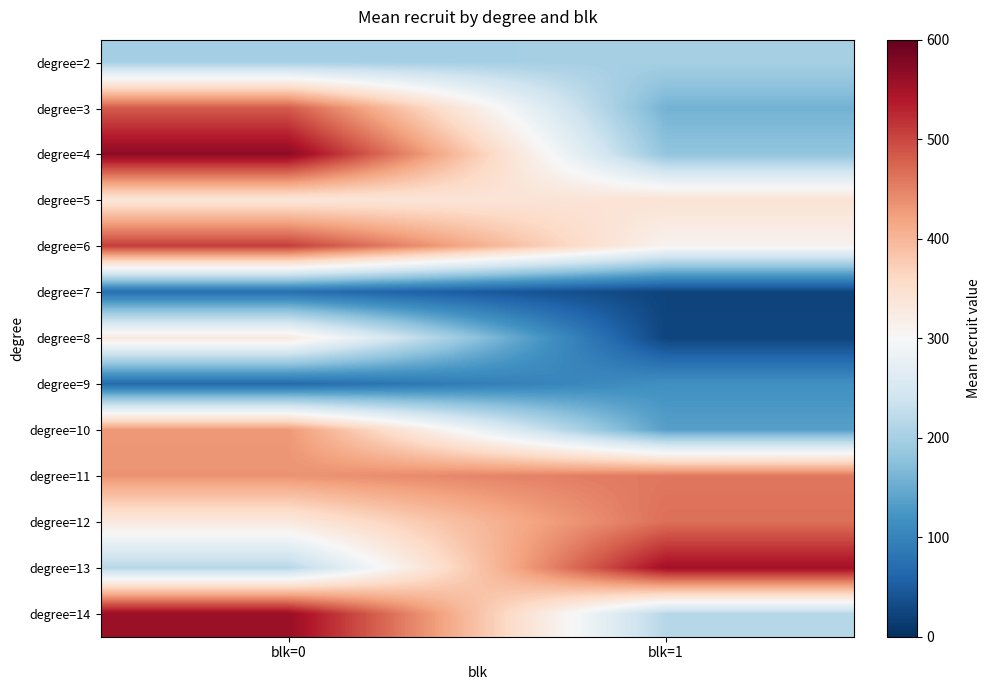

At blk=1, list the series in order from smallest to largest.

degree=7, degree=8, degree=9, degree=10, degree=3, degree=4, degree=2, degree=14, degree=6, degree=5, degree=11, degree=12, degree=13